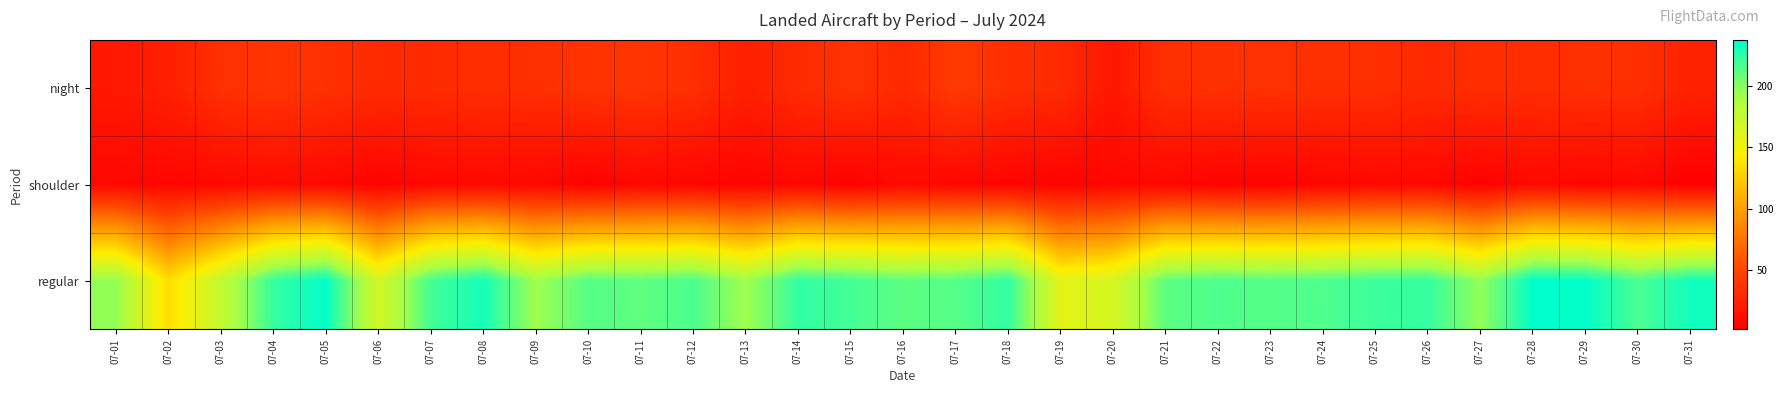

Rank the series at 07-07 from lowest to highest value.

shoulder, night, regular